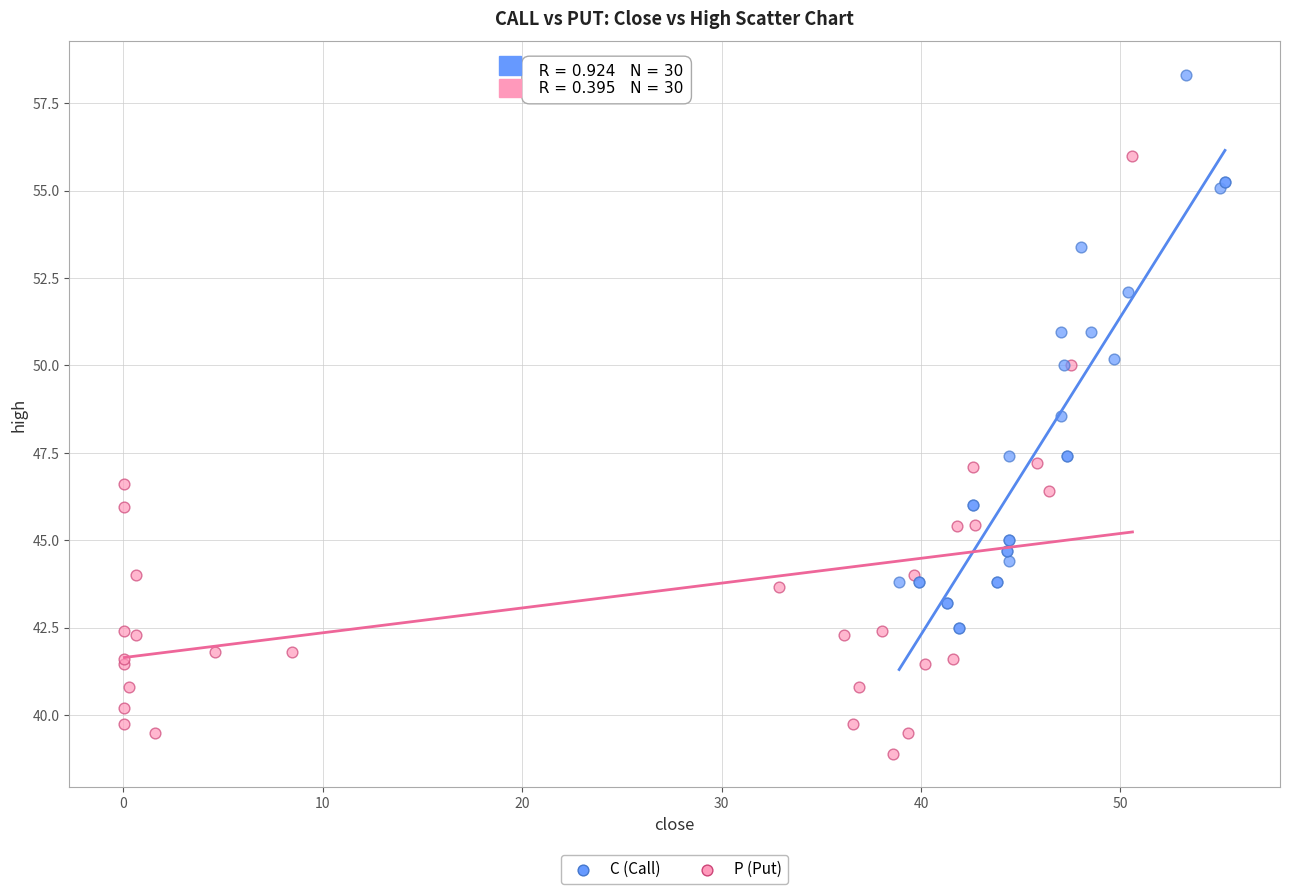

Which series reaches the minimum Y coordinate?

P (Put)